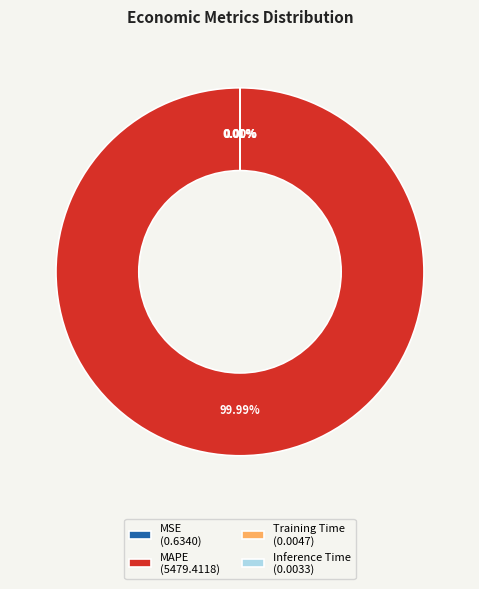

Is there a majority slice in this chart?

Yes